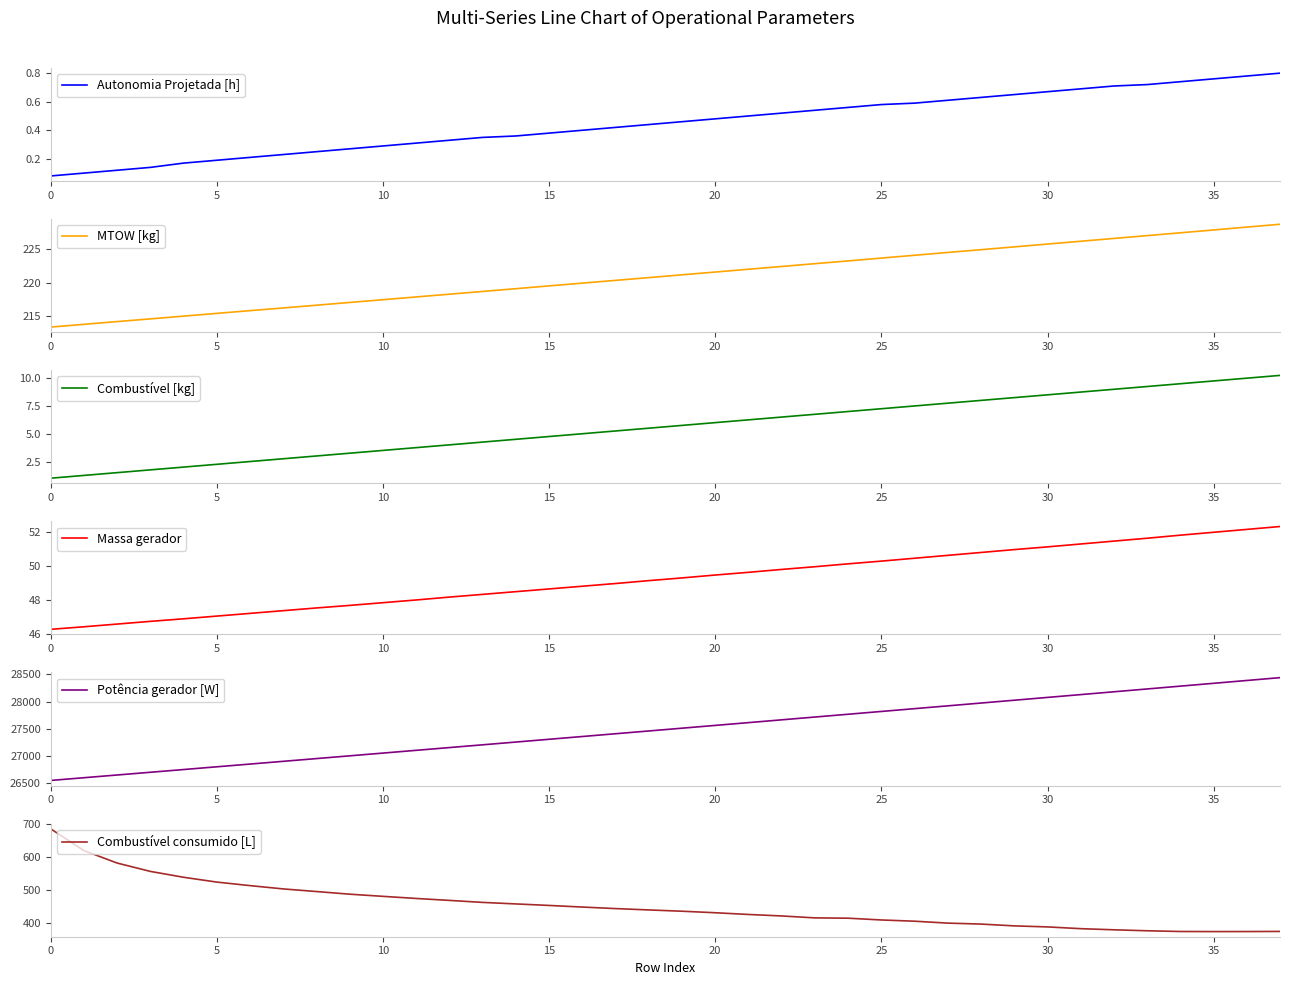

How many series are shown in this chart?

6